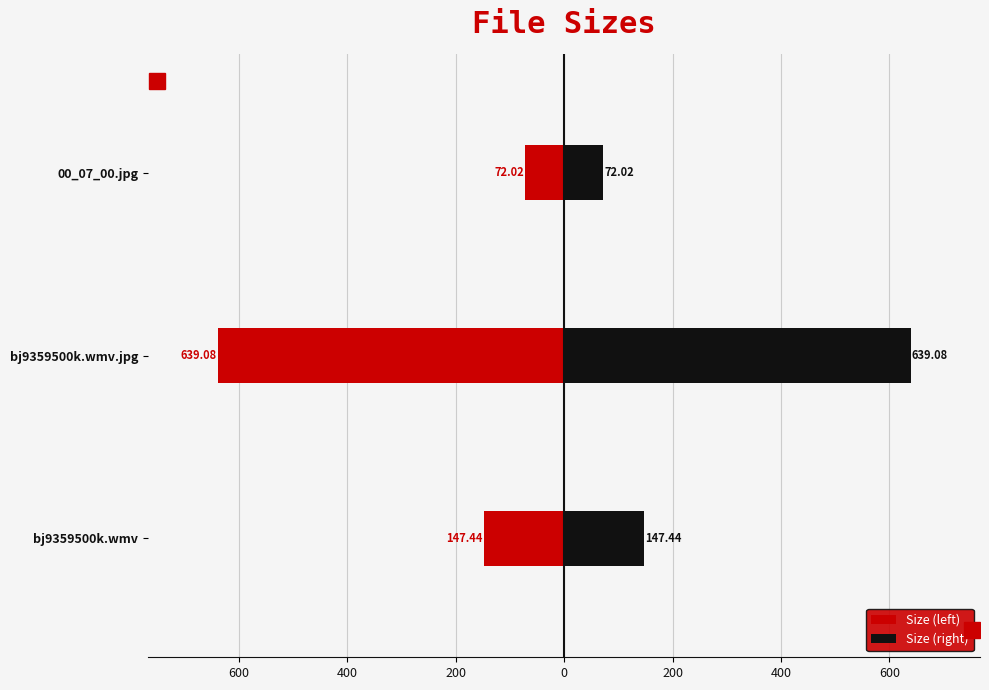

What is the sum of the Size (right) values at 00_07_00.jpg and bj9359500k.wmv.jpg?

711.1